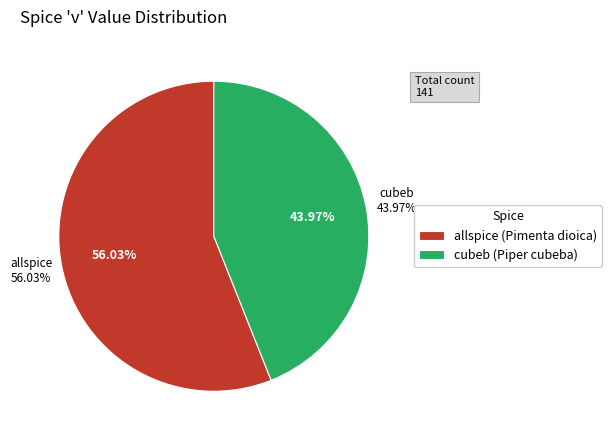

What is the majority slice?

allspice